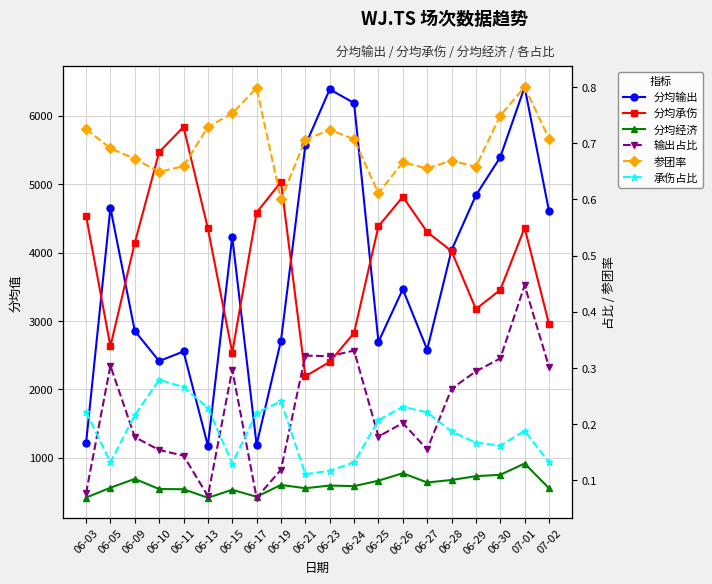

Is the value of 分均经济 at 07-01 greater than the value of 分均输出 at 06-26?

No